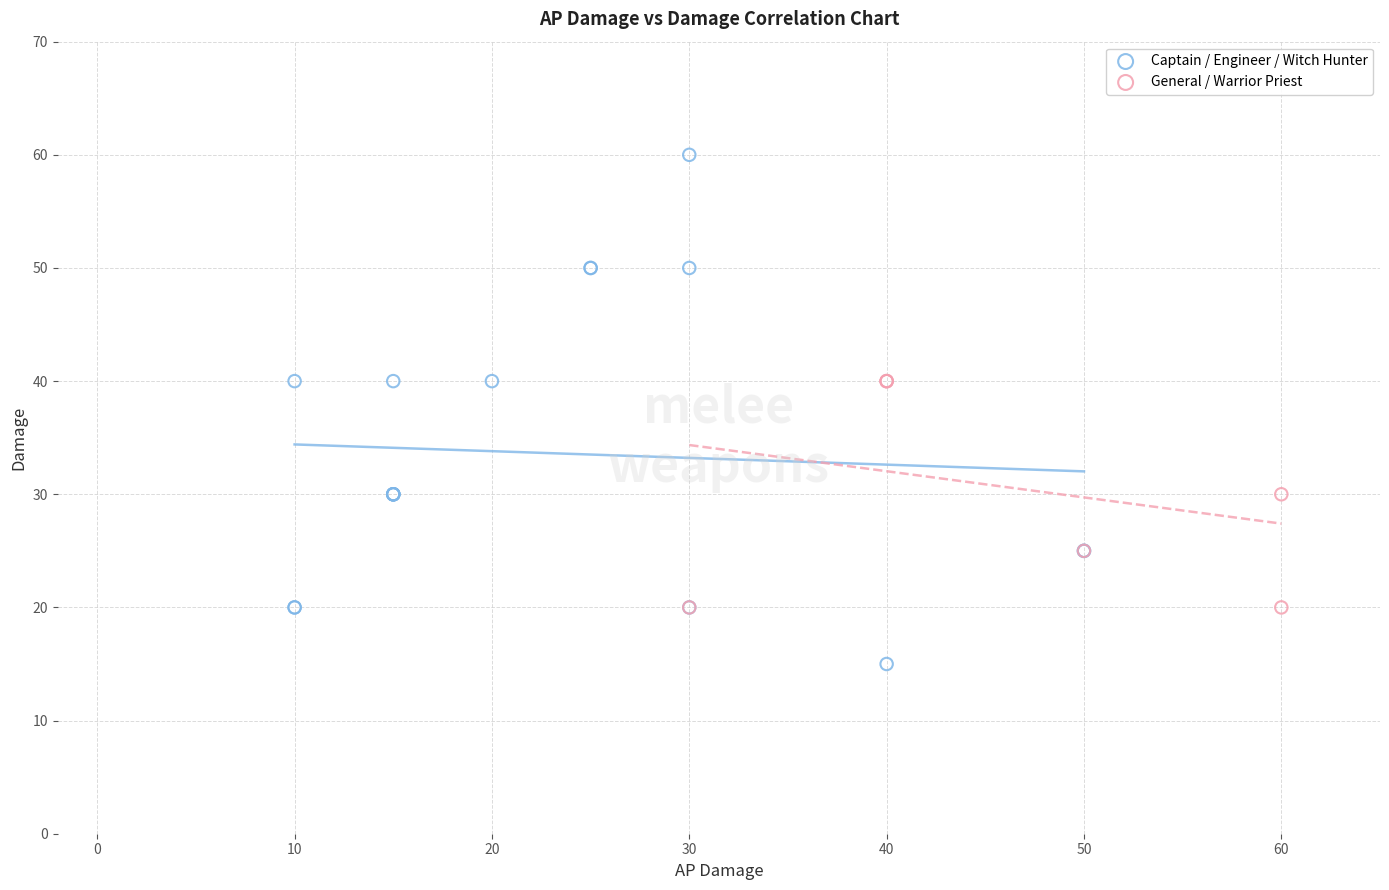

Which series reaches the maximum Y coordinate?

Captain / Engineer / Witch Hunter